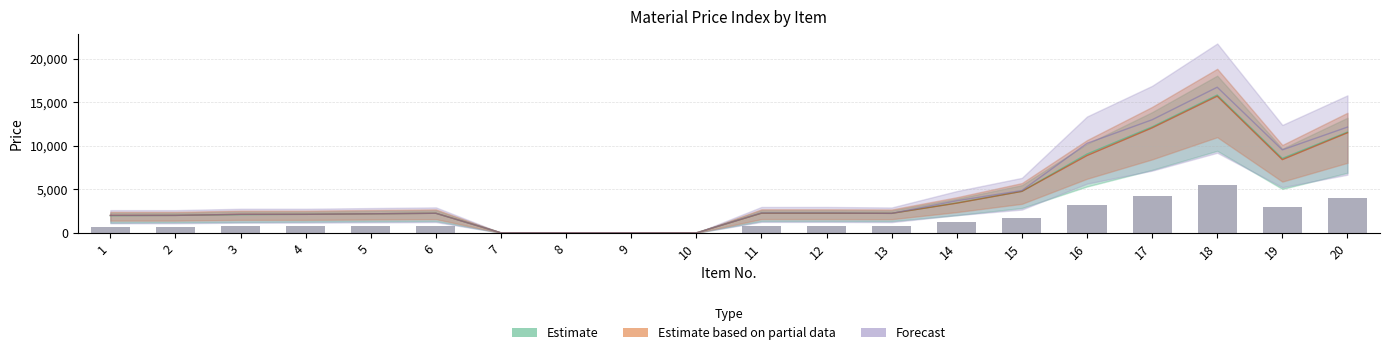

Rank the categories by aug value from highest to lowest.

18, 17, 20, 16, 19, 15, 14, 11, 12, 6, 13, 5, 3, 4, 1, 2, 8, 9, 7, 10